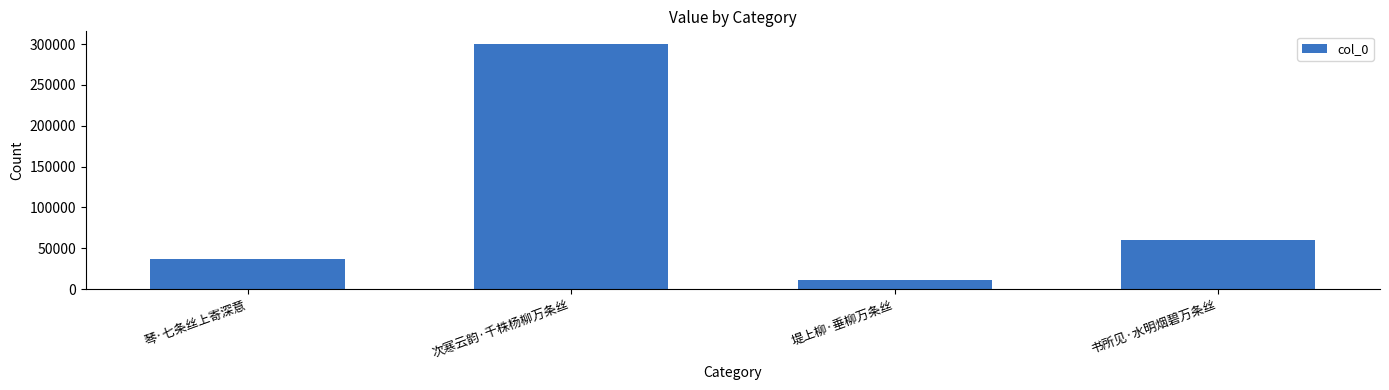

What position from the left is 次寒云韵·千株杨柳万条丝?

2